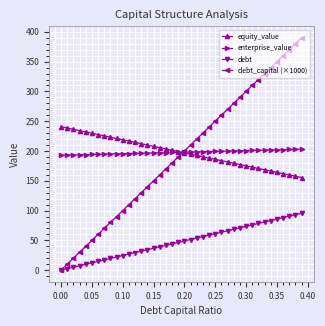

List the series in order of their peak value, highest first.

debt_capital (×1000), equity_value, enterprise_value, debt